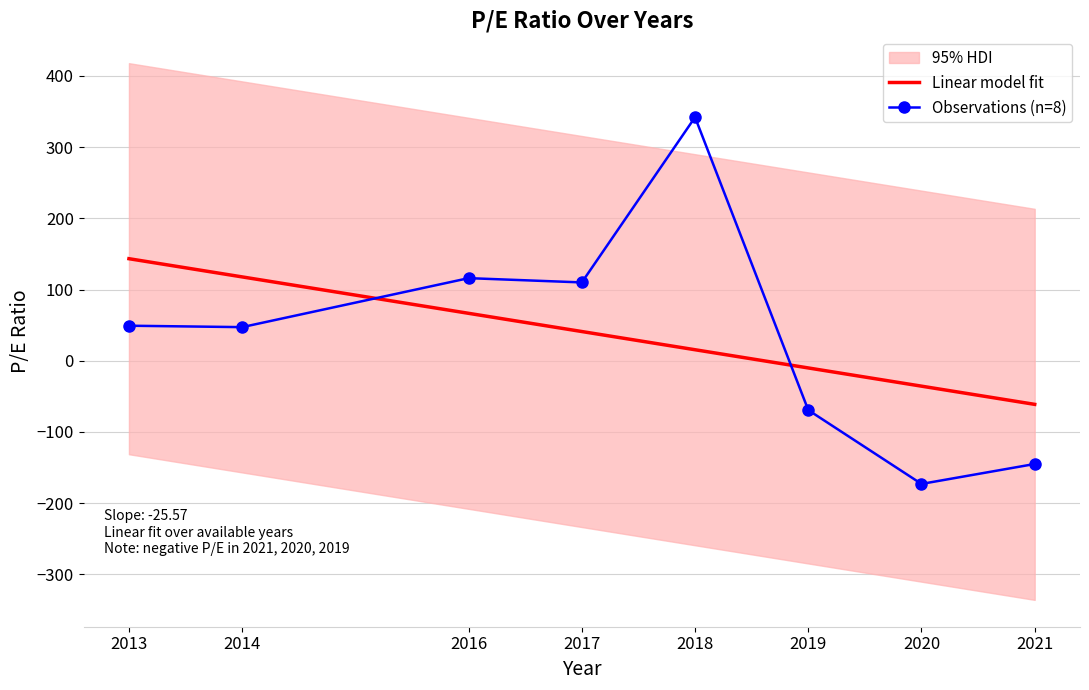

How many values are below zero?

3